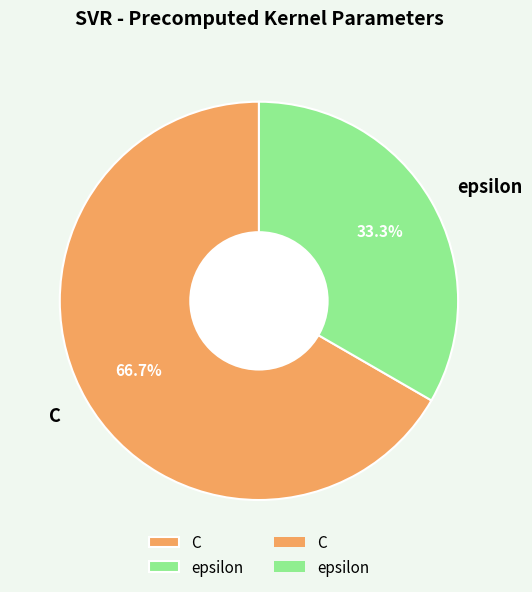

To the nearest percent, what is the difference between the largest and smallest slice percentages?

33%